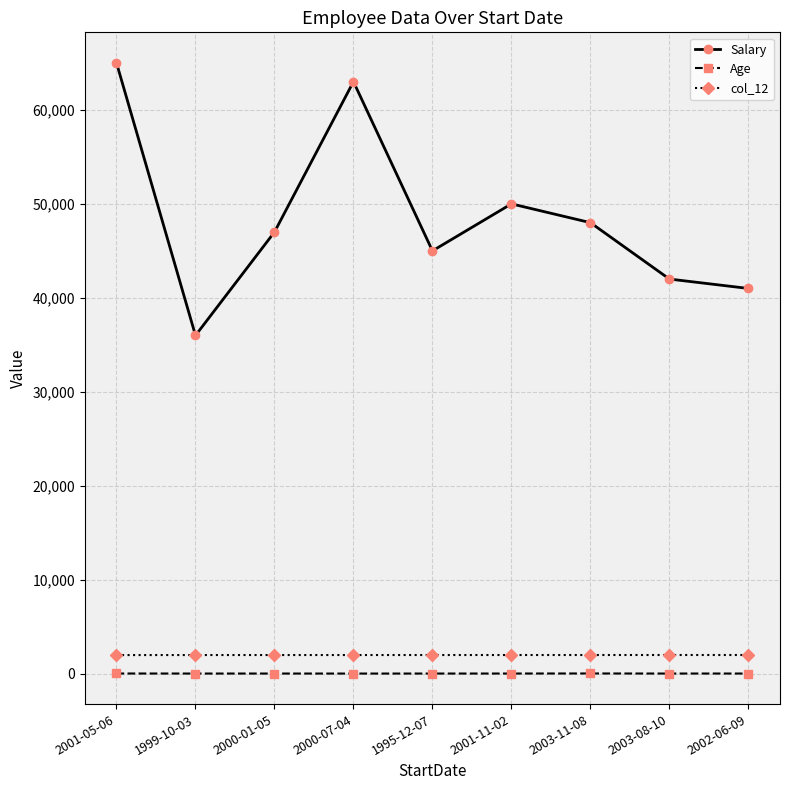

Which series changed the most between 1999-10-03 and 2001-11-02?

Salary